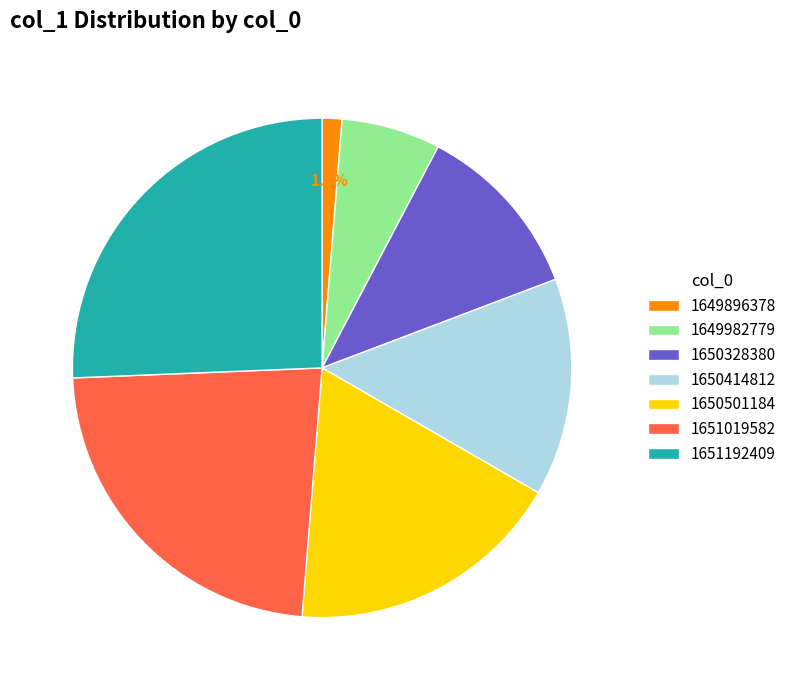

The 1650501184 slice represents 18% of the pie. True or false?

True